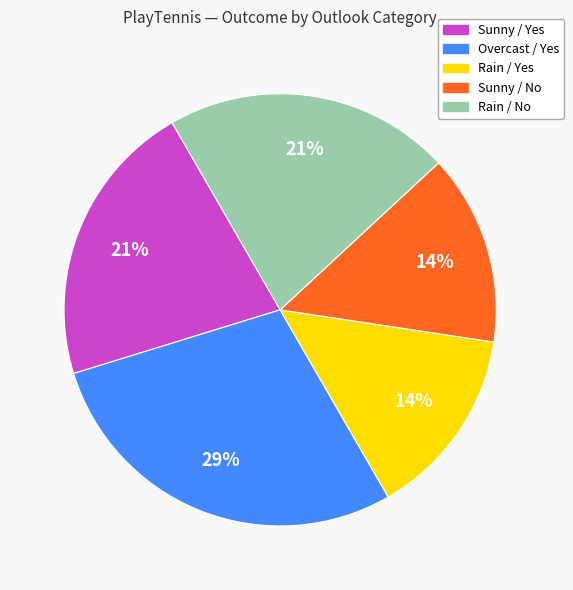

To the nearest percent, what is the average slice percentage?

20%